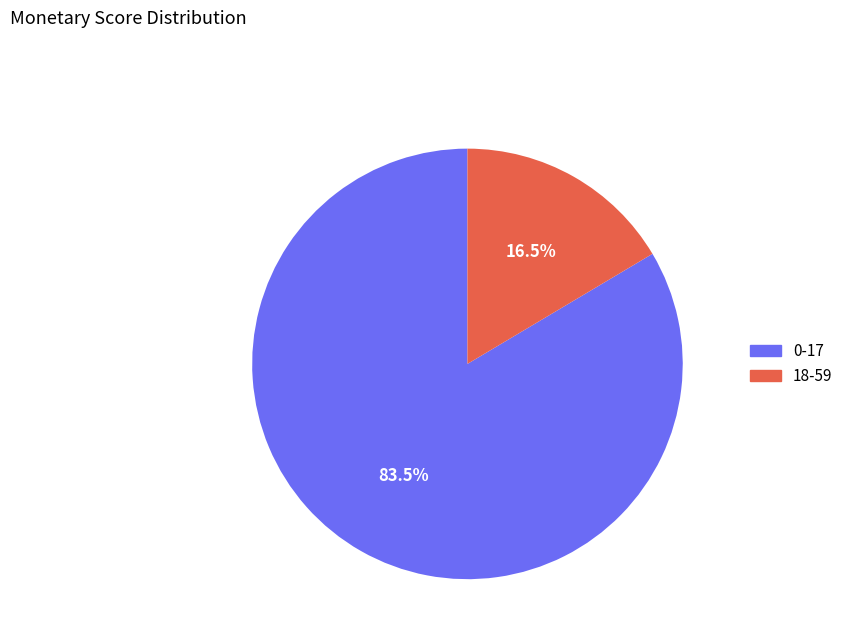

True or false: 0-17 accounts for 72% of the total.

False